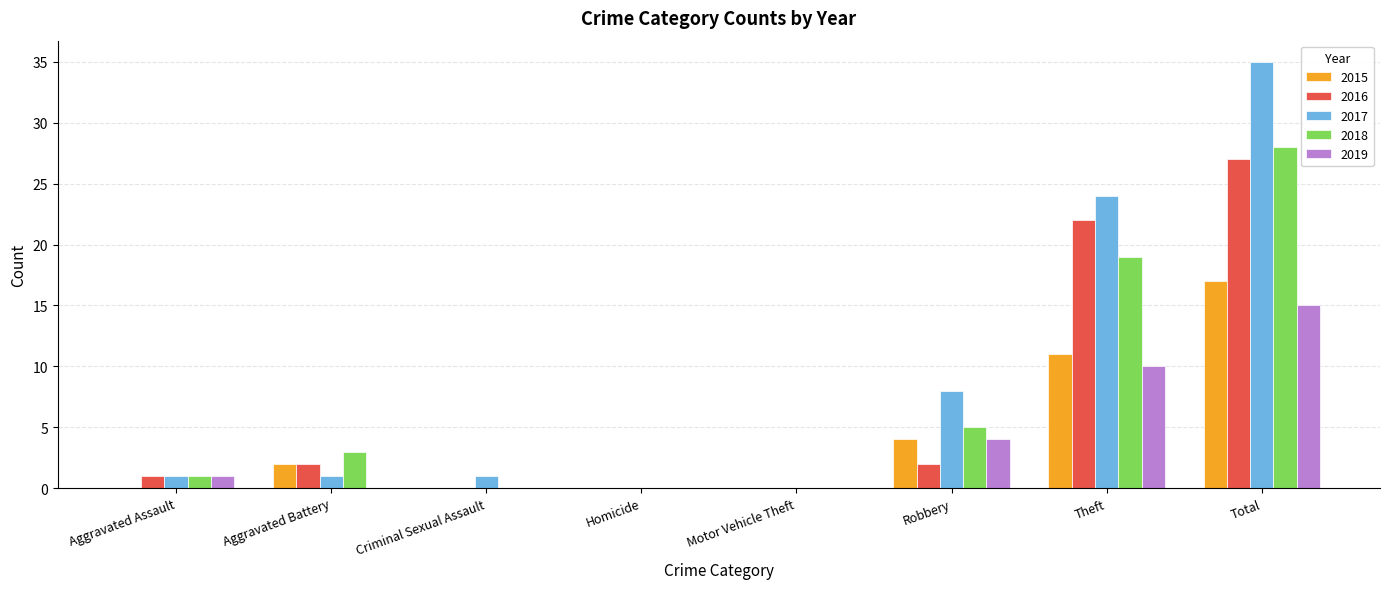

Which series has the widest spread of values?

2017